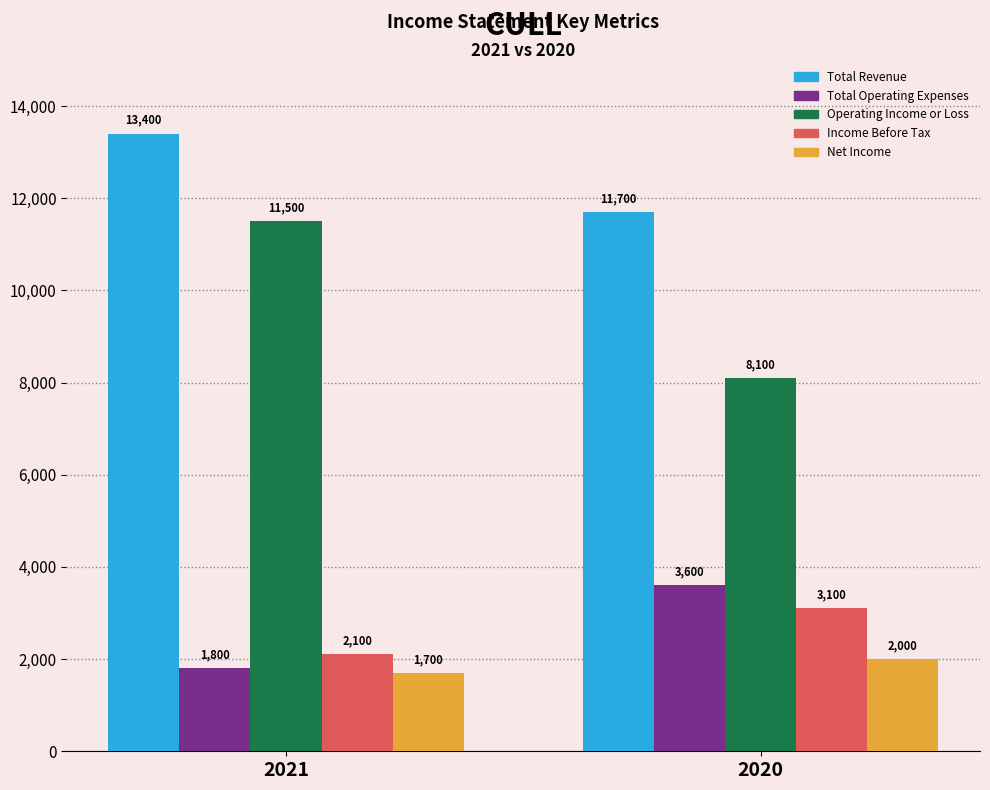

Rank the series at 2021 from highest to lowest value.

Total Revenue, Operating Income or Loss, Income Before Tax, Total Operating Expenses, Net Income